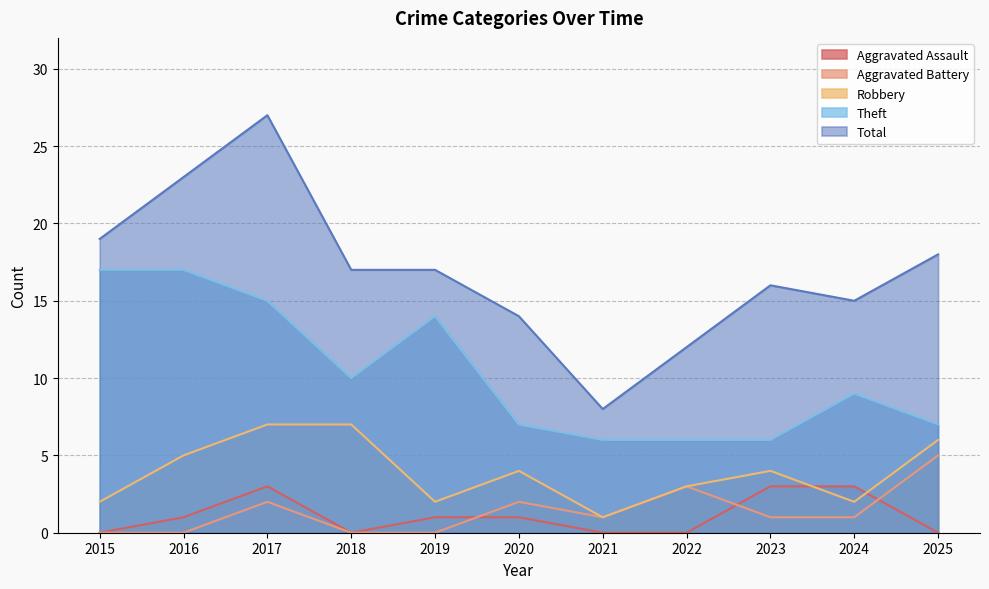

Rank the categories by Aggravated Battery value from highest to lowest.

2025, 2022, 2017, 2020, 2021, 2023, 2024, 2015, 2016, 2018, 2019